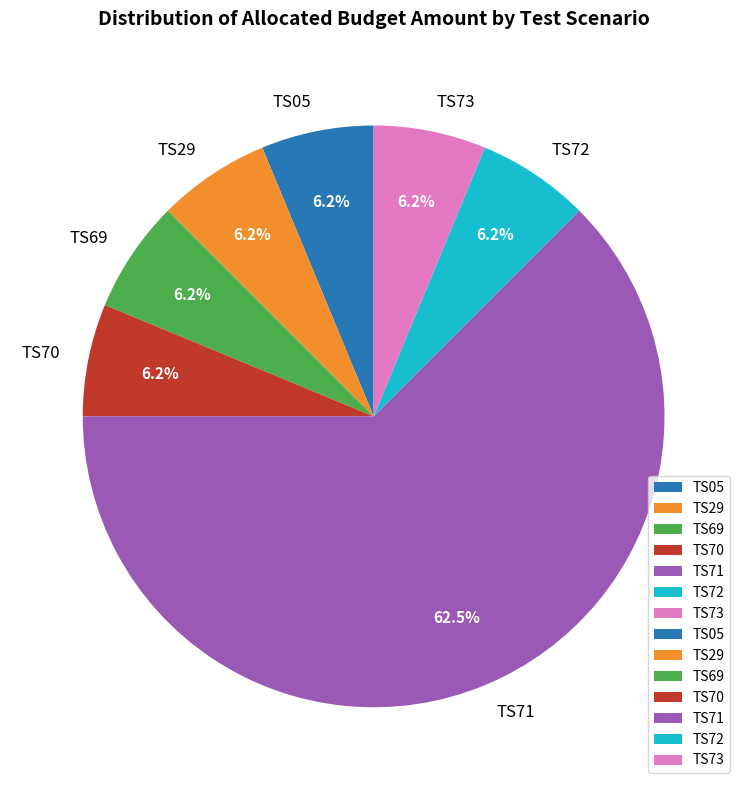

Is there a majority slice in this chart?

Yes